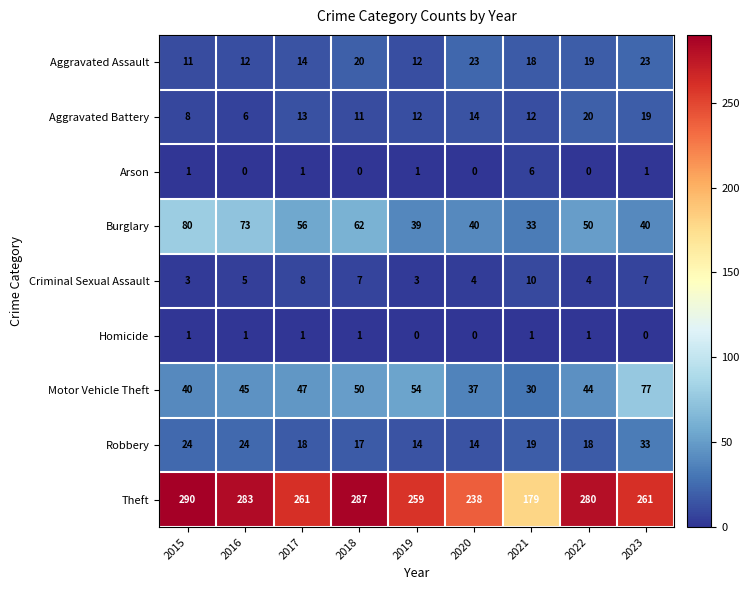

True or false: Burglary has a value of 40 at 2023.

True